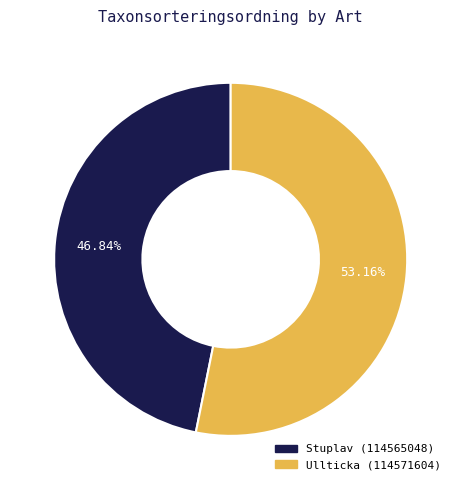

What percentage is the Stuplav (114565048) slice, to the nearest percent?

47%